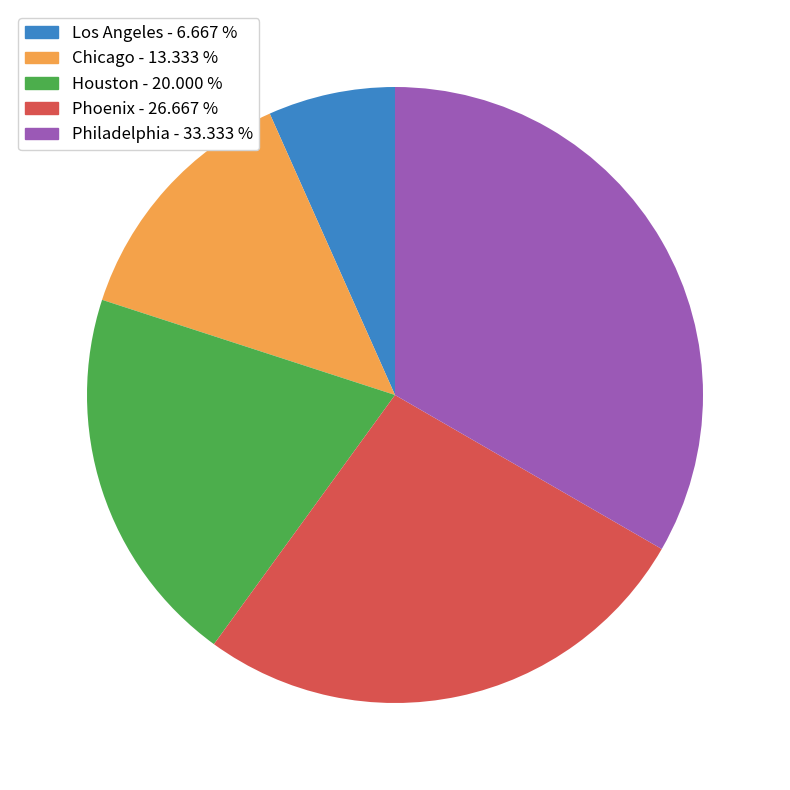

Is the sum of Phoenix and Chicago greater than half?

No